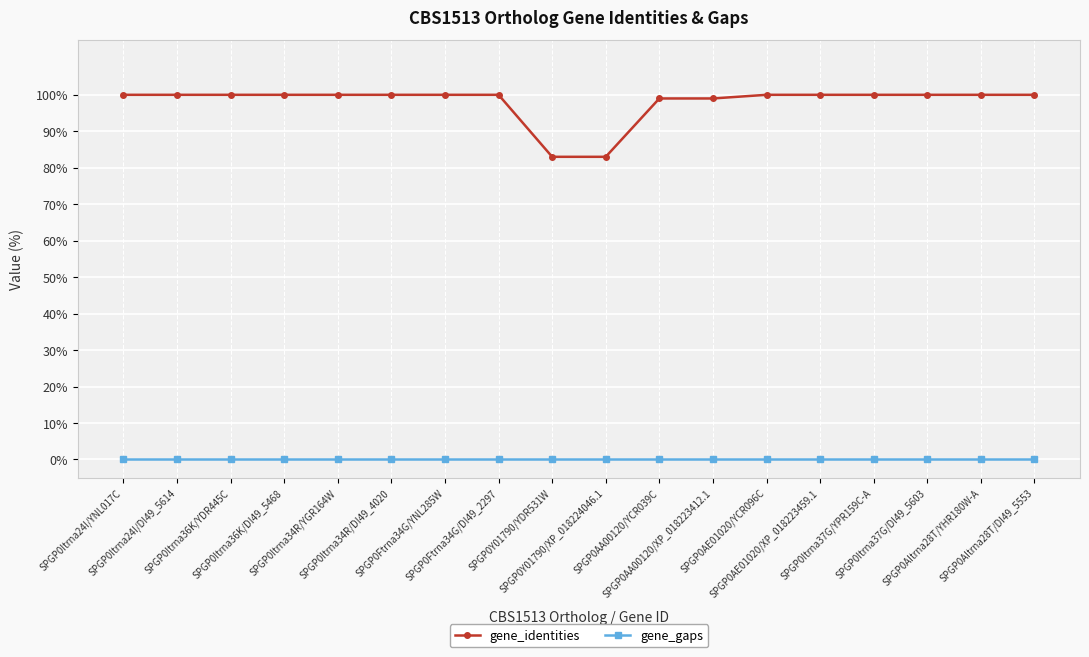

How many distinct data groups are displayed?

2